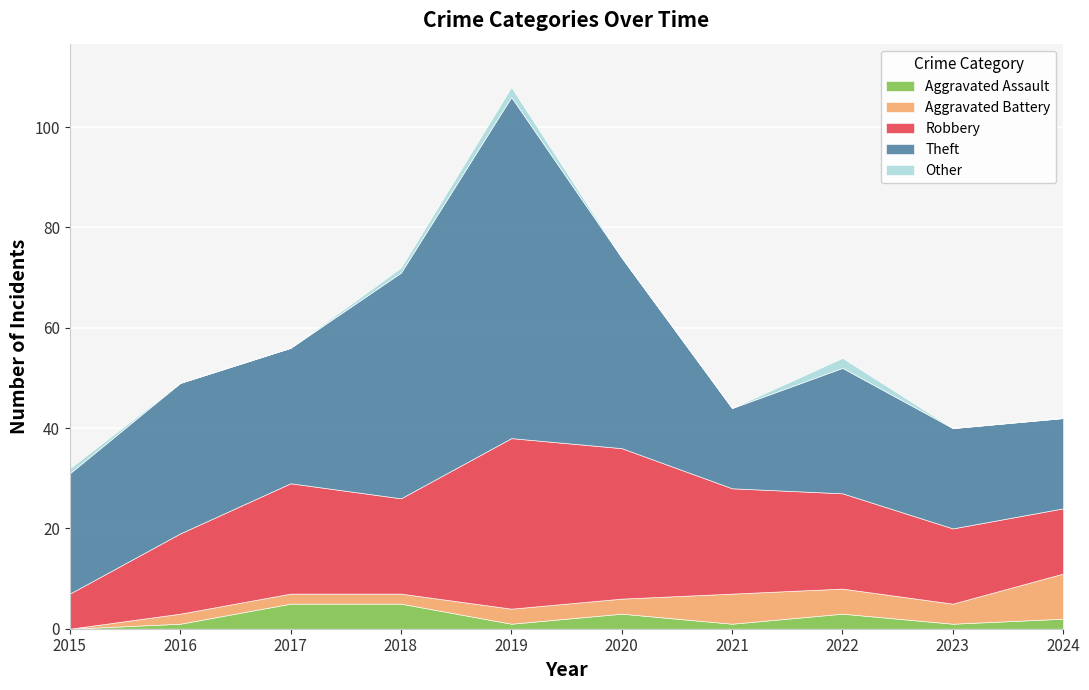

True or false: Aggravated Battery and Theft cross at least once.

False